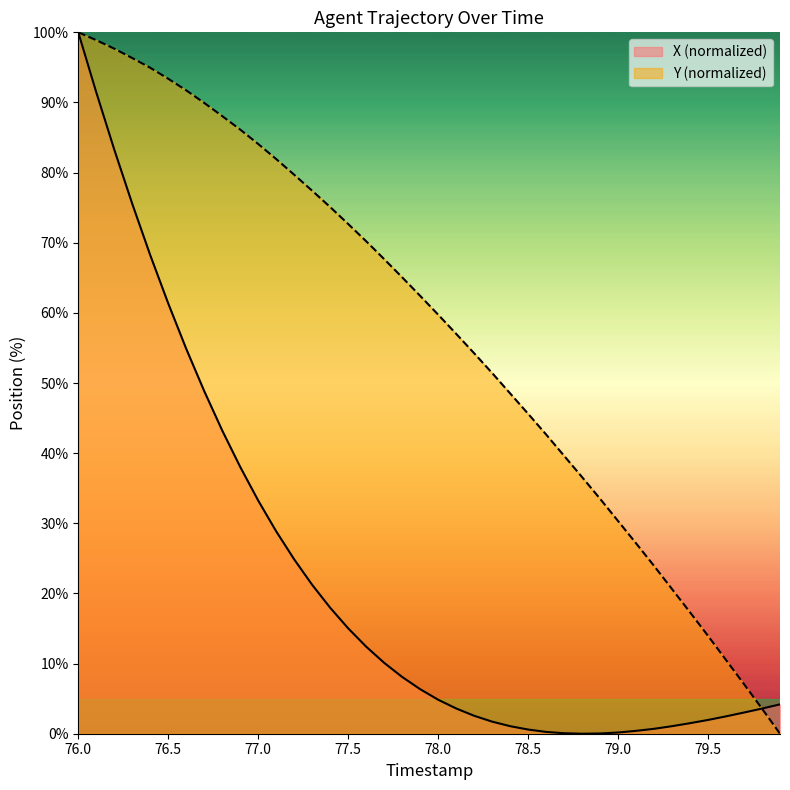

How many lines are shown in the chart?

2